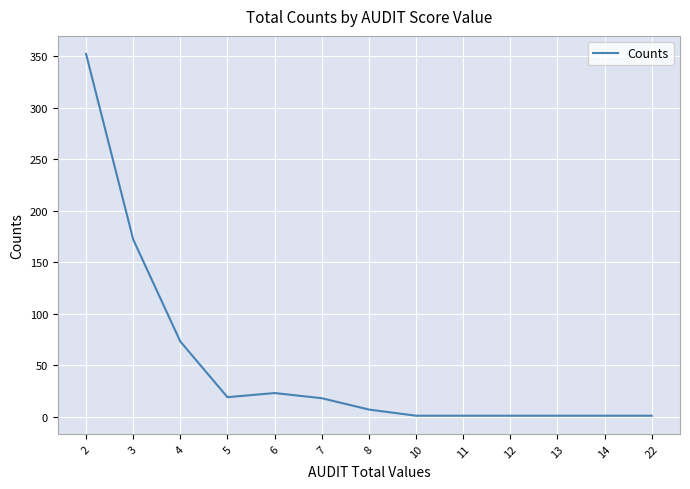

What is the maximum value shown in the chart?

352